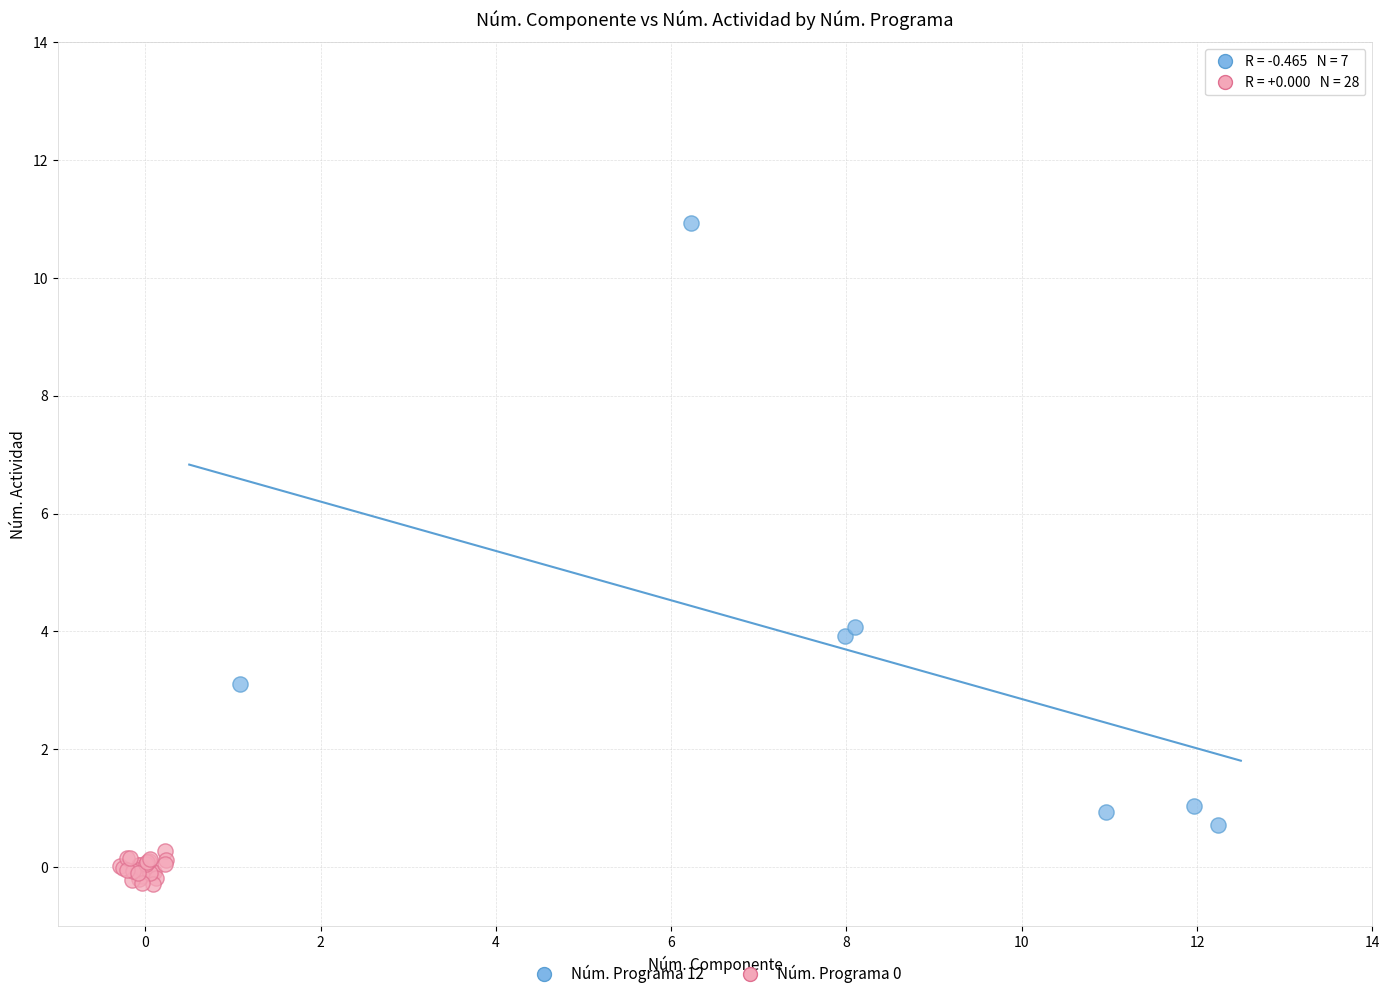

Which series has the largest Y range (max minus min)?

Núm. Programa 12